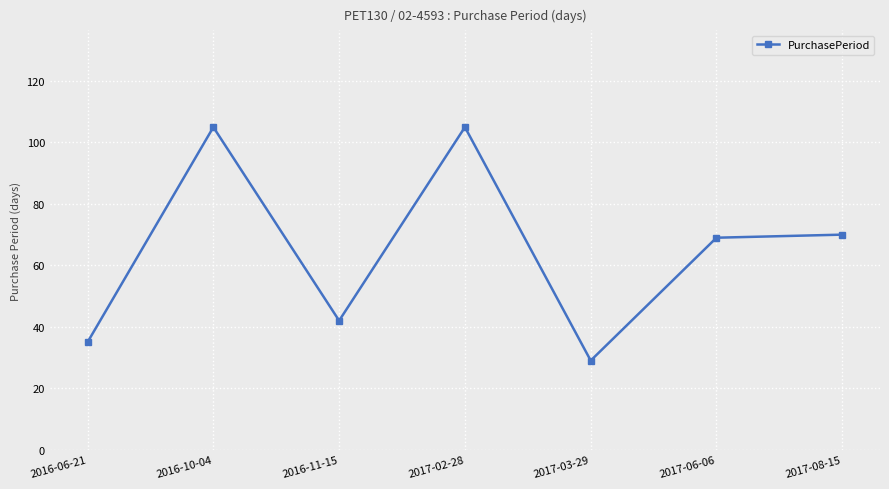

What is the average value?

65